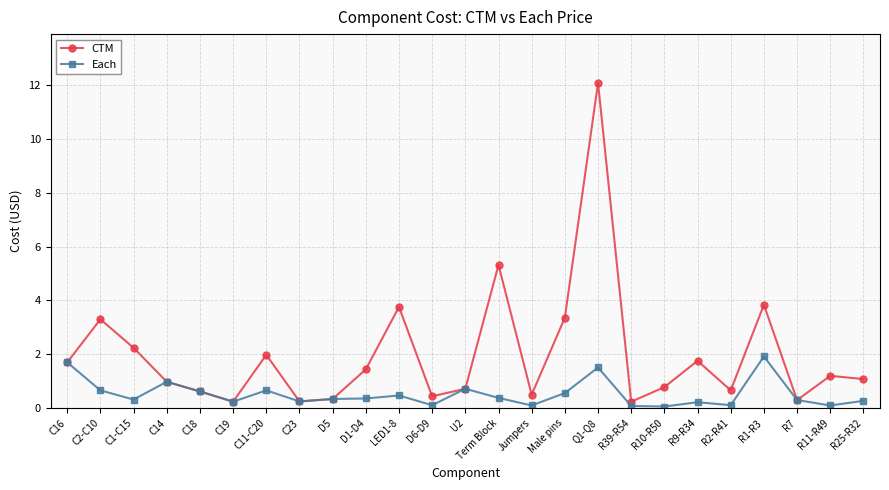

Rank the series by their average value, from lowest to highest.

Each, CTM